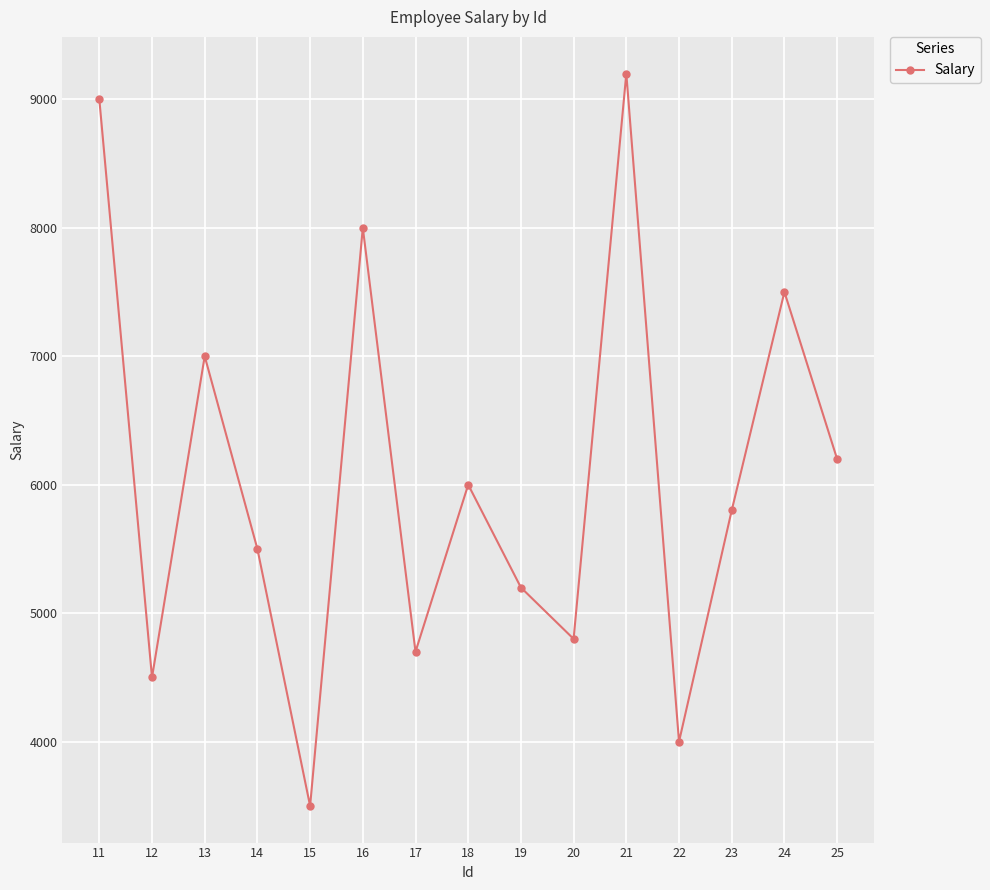

List the labels in order of value, smallest first.

15, 22, 12, 17, 20, 19, 14, 23, 18, 25, 13, 24, 16, 11, 21